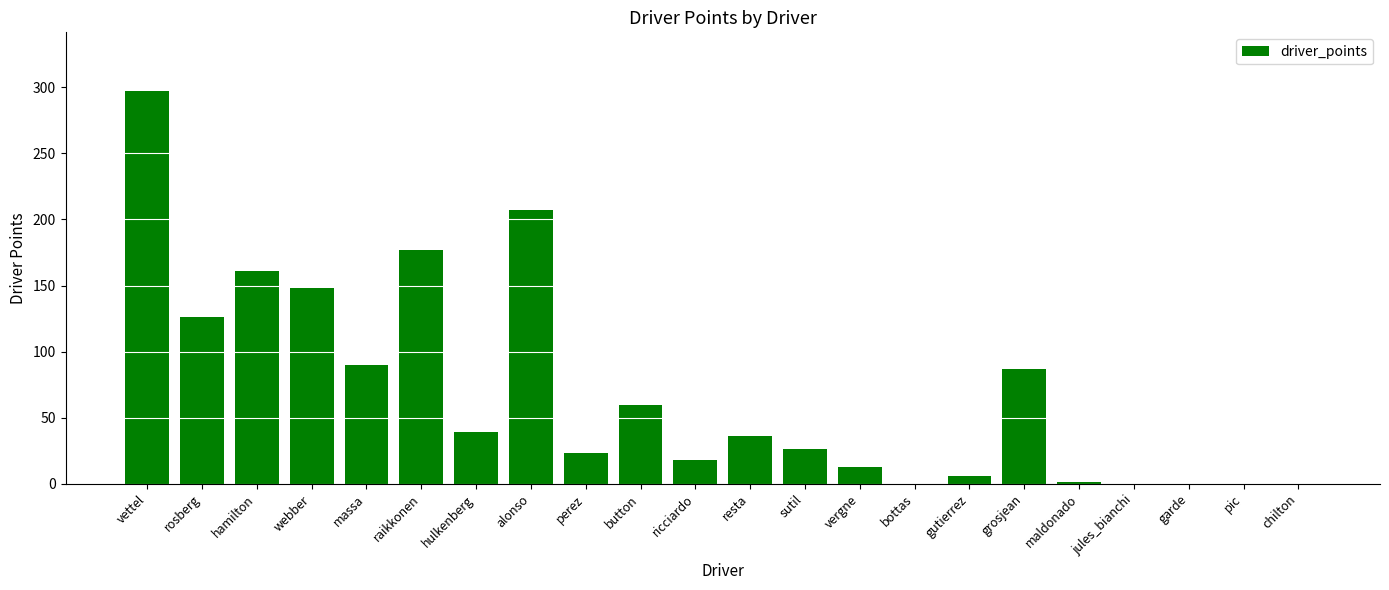

What is the maximum value shown in the chart?

297